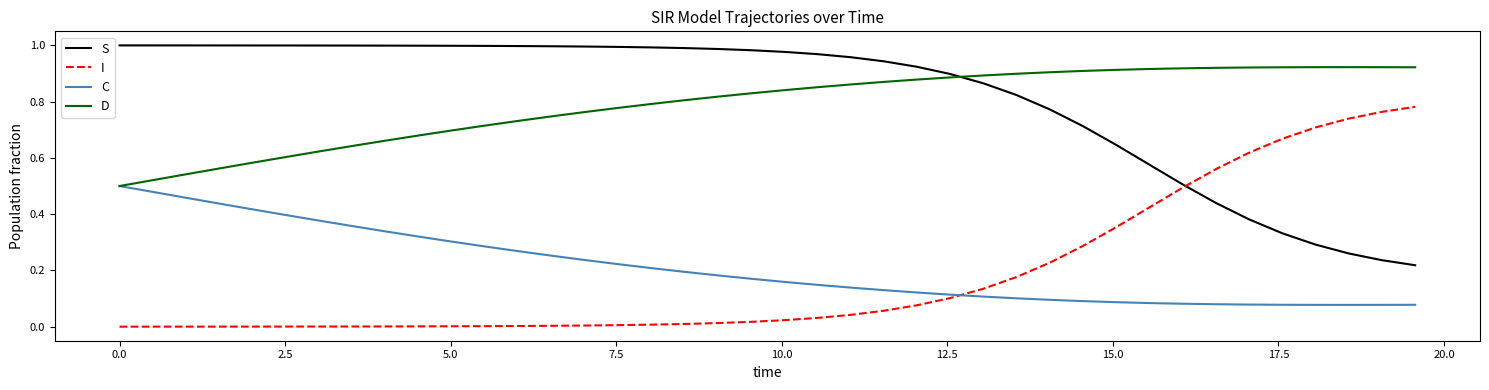

List the series in order of their peak value, highest first.

S, D, I, C